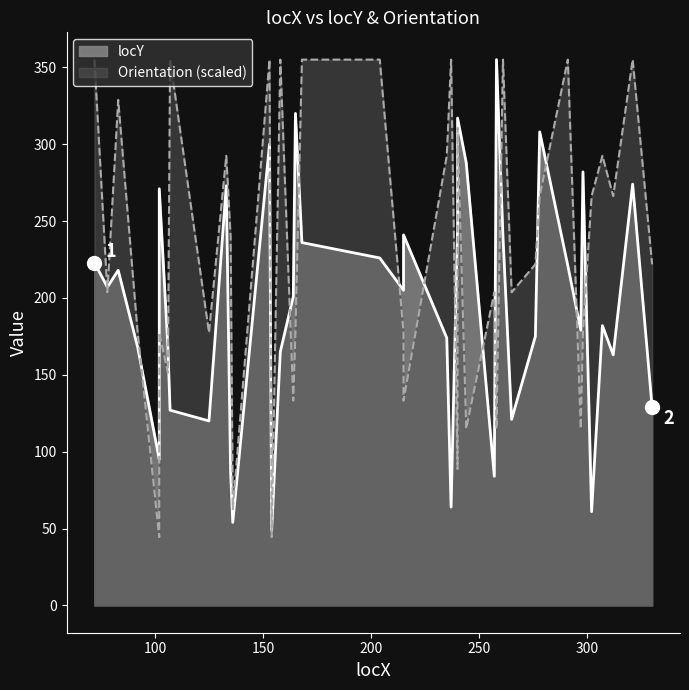

Reading right to left, what are all the values shown in this chart?

locY: 330=129.0	321=274.0	312=163.0	307=182.0	302=61.0	298=282.0	297=179.0	291=221.0	278=308.0	276=175.0	265=121.0	261=240.0	258=355.0	257=84.0	244=288.0	240=317.0	240=246.0	237=64.0	235=174.0	215=241.0	215=205.0	204=226.0	168=236.0	165=320.0	164=201.0	158=165.0	154=49.0	153=300.0	136=54.0	135=87.0	133=273.0	125=120.0	107=127.0	106=168.0	102=271.0	102=95.0	92=168.0	83=218.0	78=207.0	72=223.0
Orientation: 330=221.9	321=355.0	312=266.2	307=292.4	302=266.2	298=177.5	297=114.9	291=355.0	278=266.2	276=221.9	265=203.7	261=355.0	258=114.9	257=203.7	244=114.9	240=310.6	240=88.8	237=355.0	235=292.4	215=133.1	215=177.5	204=355.0	168=355.0	165=177.5	164=133.1	158=355.0	154=44.4	153=355.0	136=62.6	135=240.1	133=292.4	125=177.5	107=355.0	106=151.3	102=177.5	102=44.4	92=177.5	83=328.8	78=203.7	72=355.0